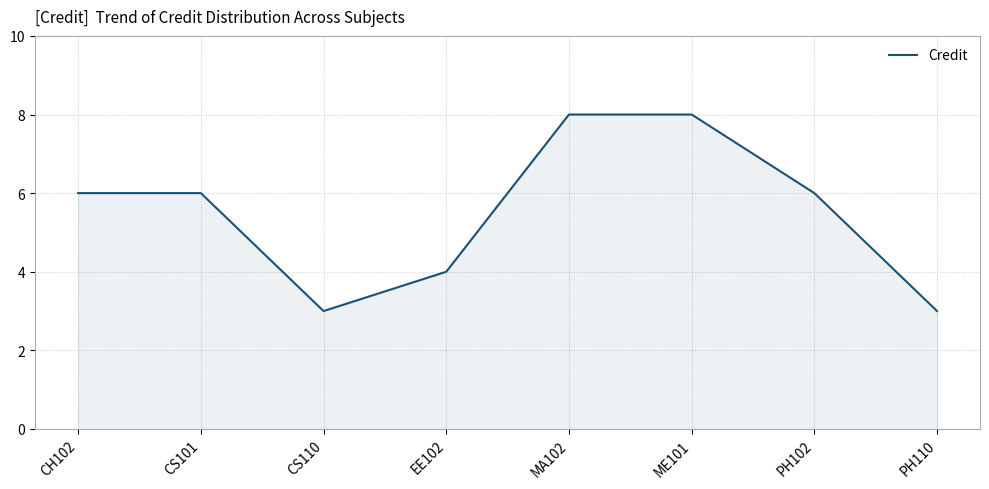

True or false: the data has more than 2 interior local peaks.

False